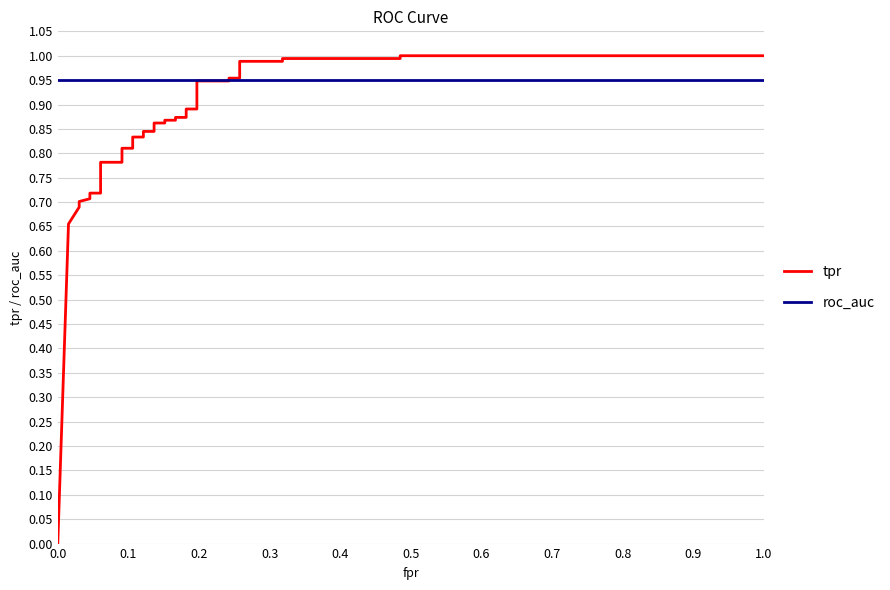

Which has a higher value, 0.5 or 0.1?

0.5